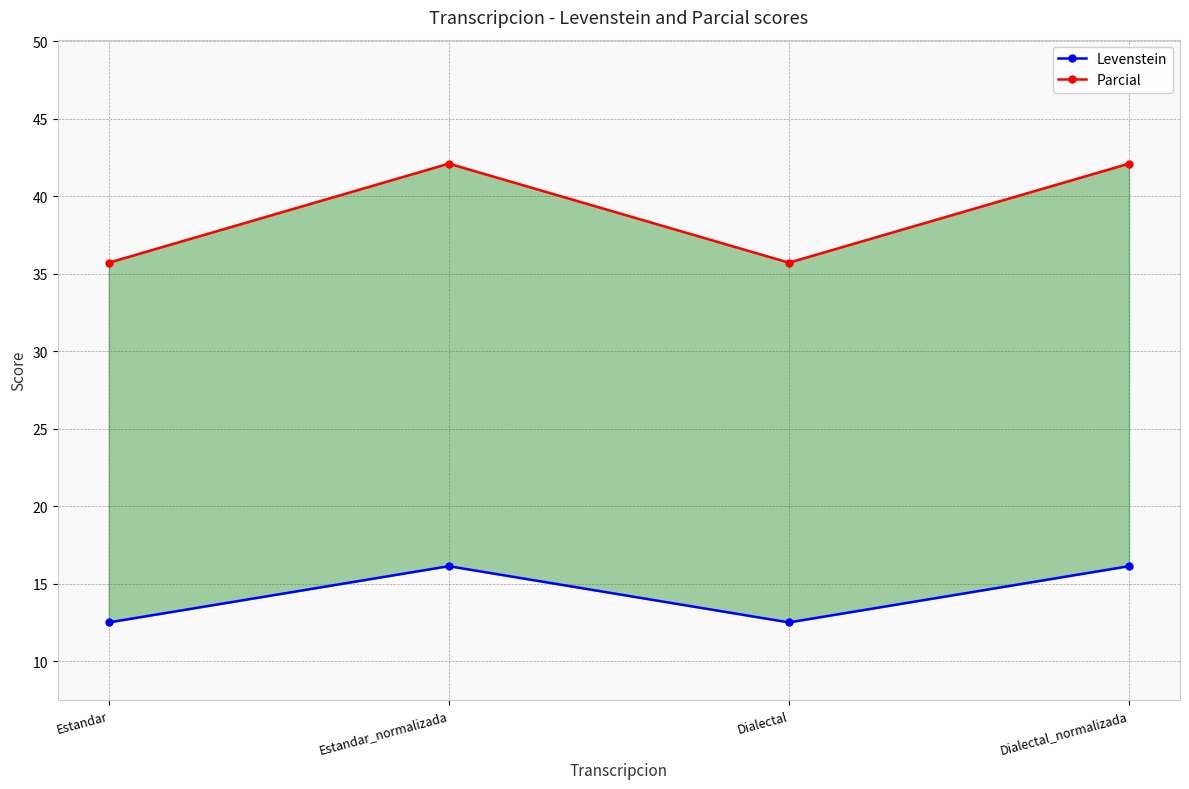

List the labels in order of Parcial value, smallest first.

Estandar, Dialectal, Estandar_normalizada, Dialectal_normalizada